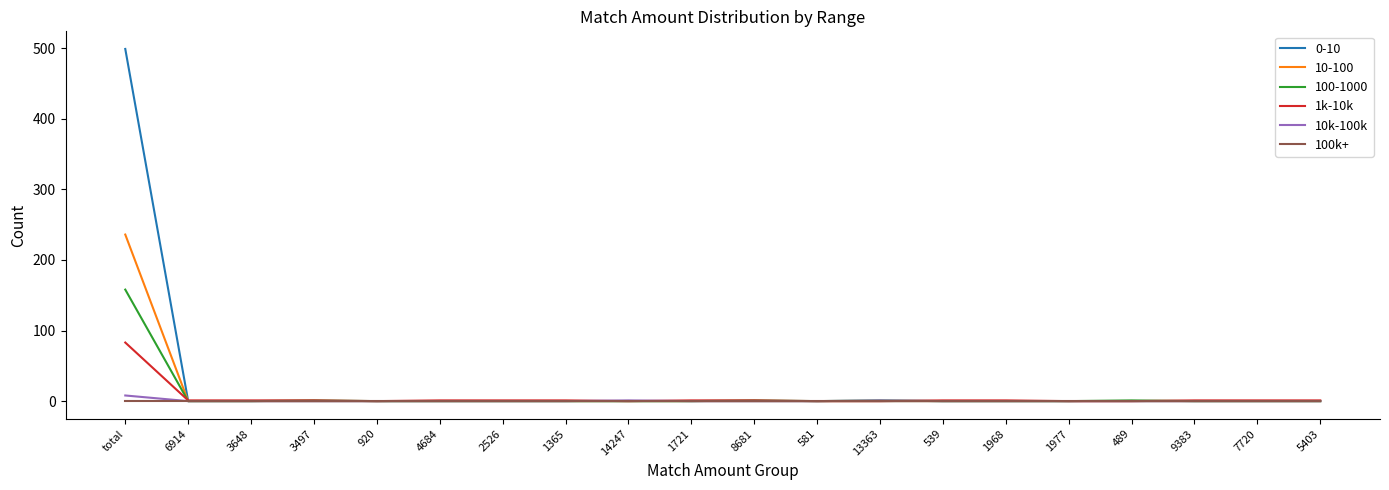

The value of 0-10 at 9383 is 238. True or false?

False